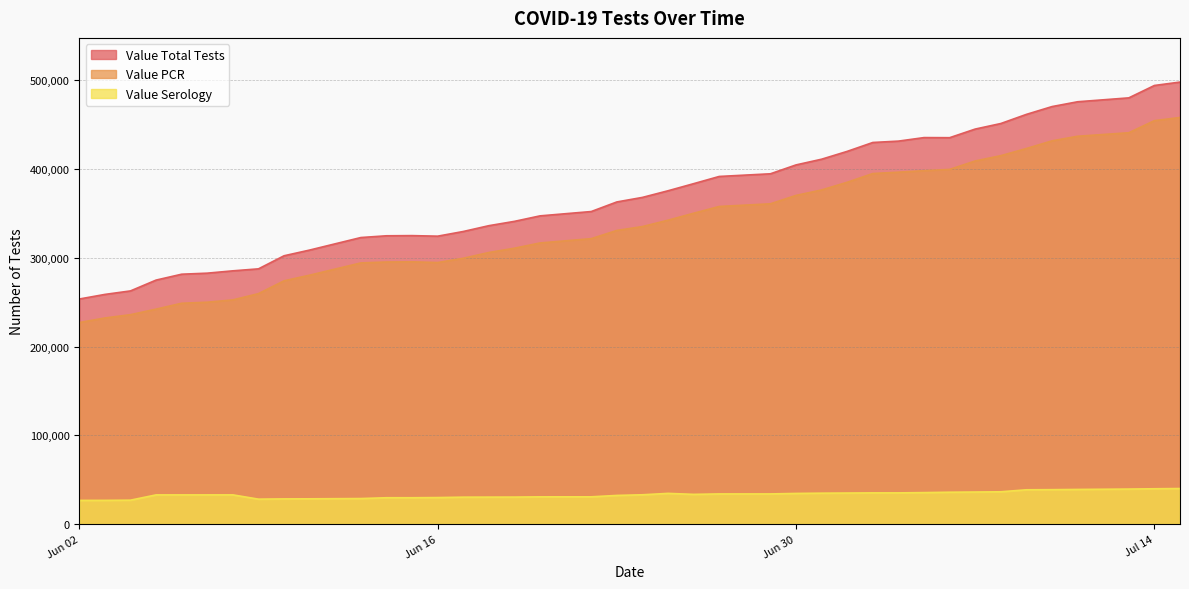

What is the minimum value shown in the chart?

26529